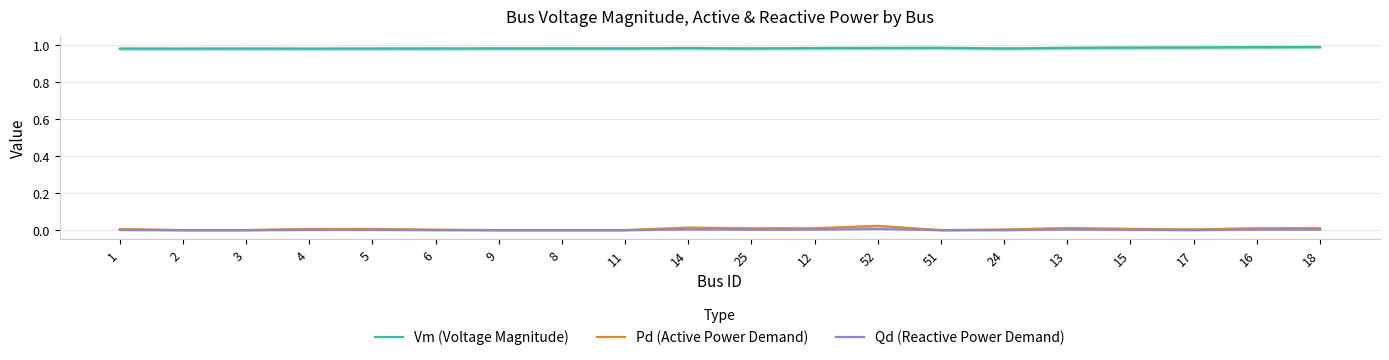

Which series has the largest total across all categories?

Vm (Voltage Magnitude)